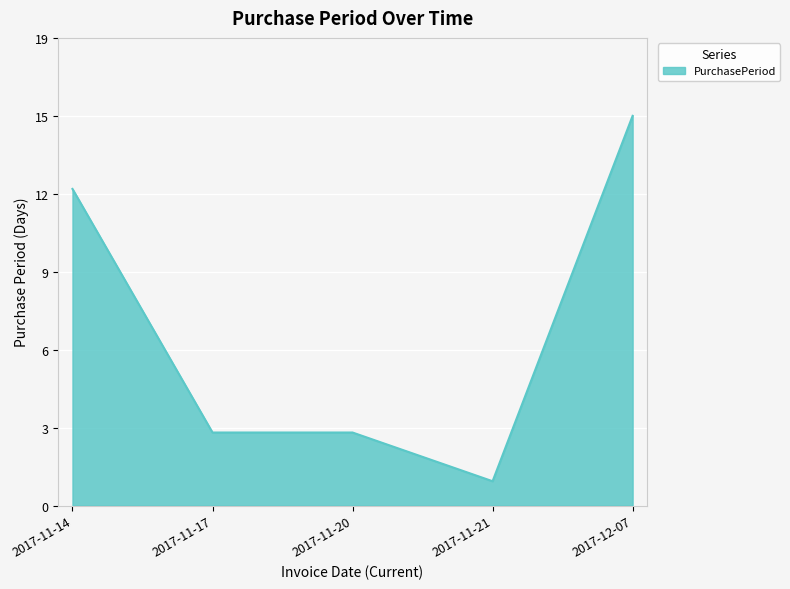

Does the chart have visible grid lines?

Yes